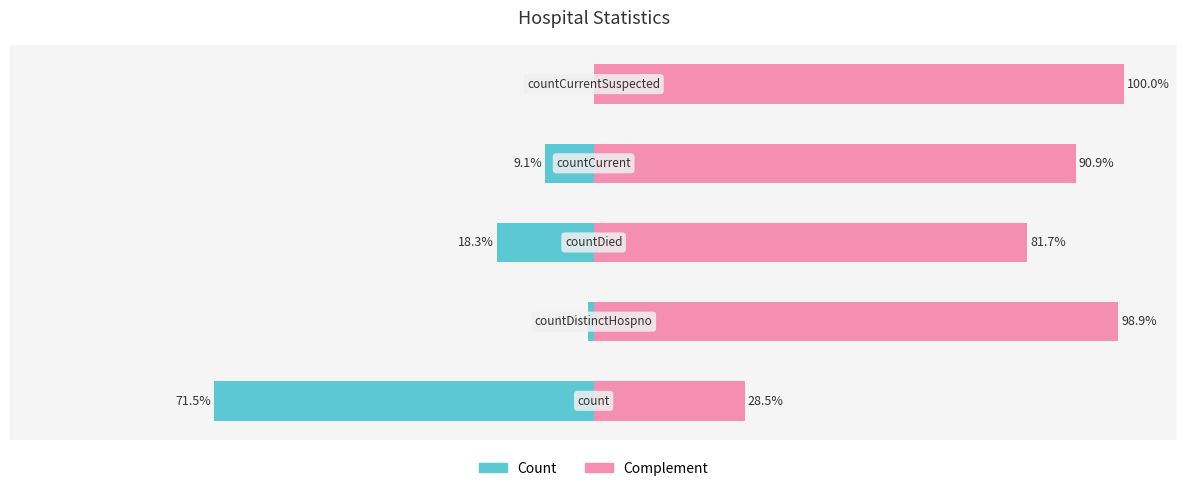

Where does the Count series first go above -9?

1